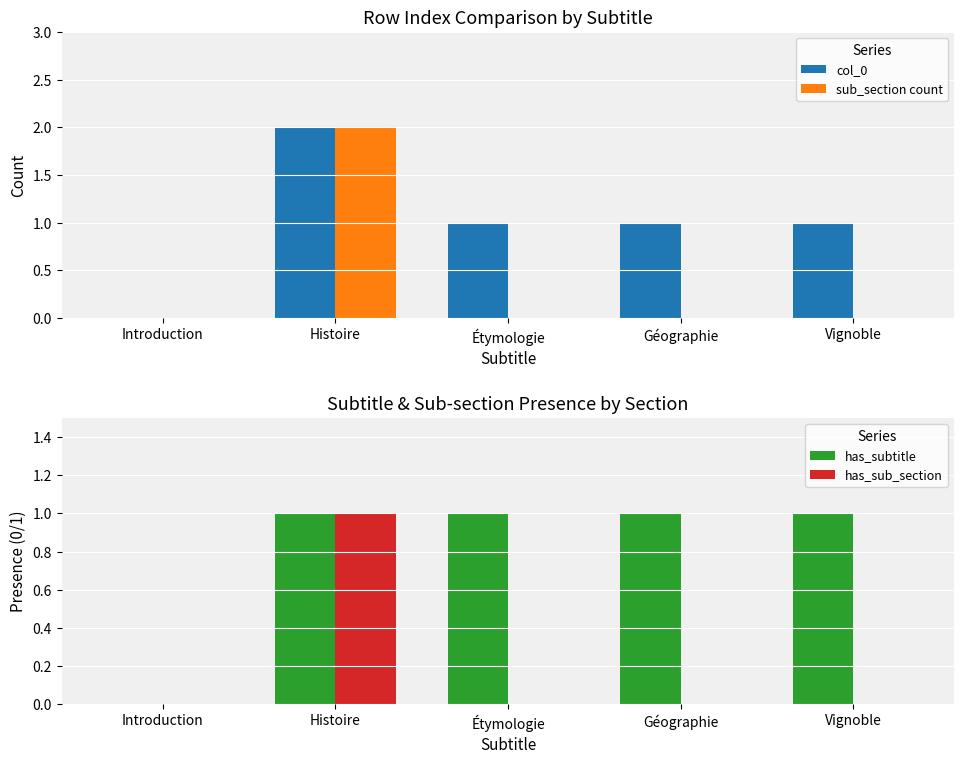

What is the difference between the maximum and minimum values in the col_0 series?

2